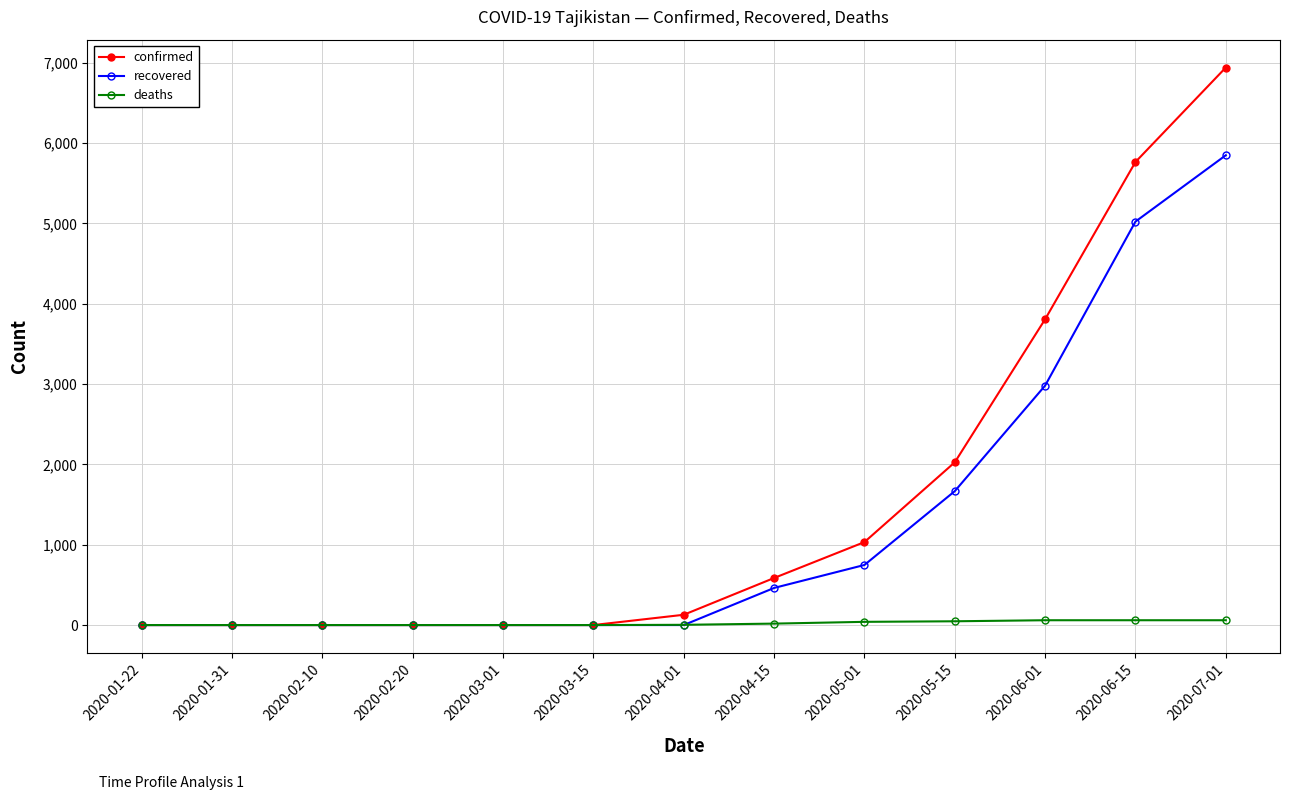

What is the average value of the confirmed series?

1560